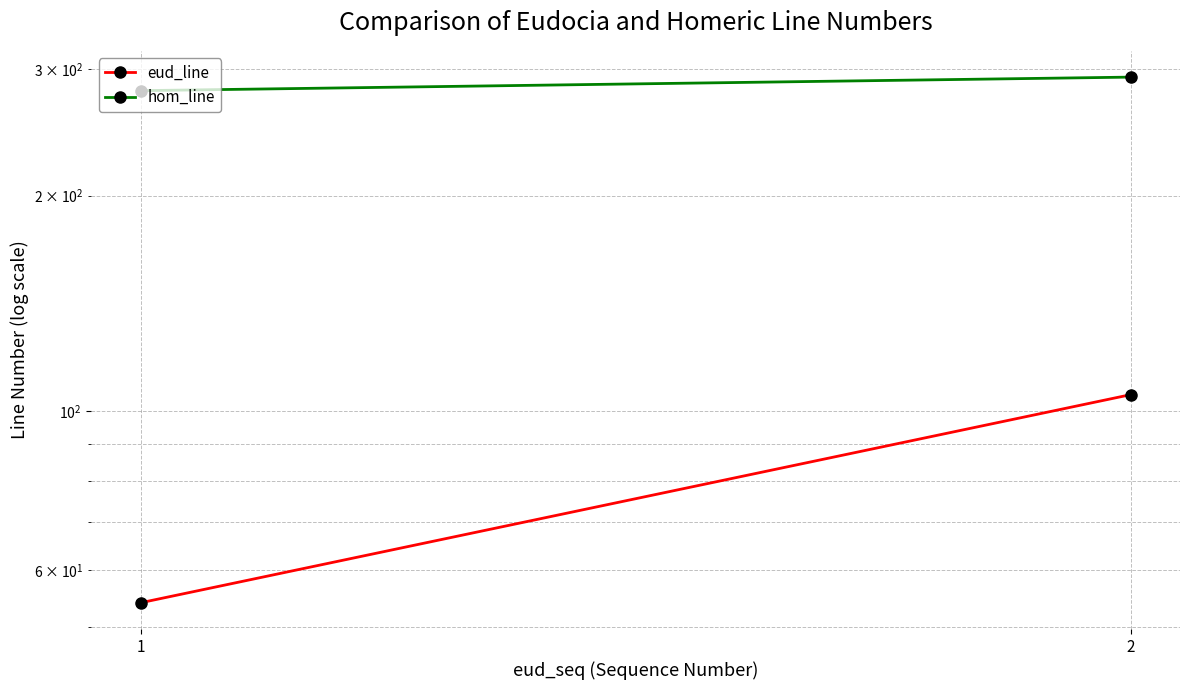

Is this an area chart (filled region under the line)?

No